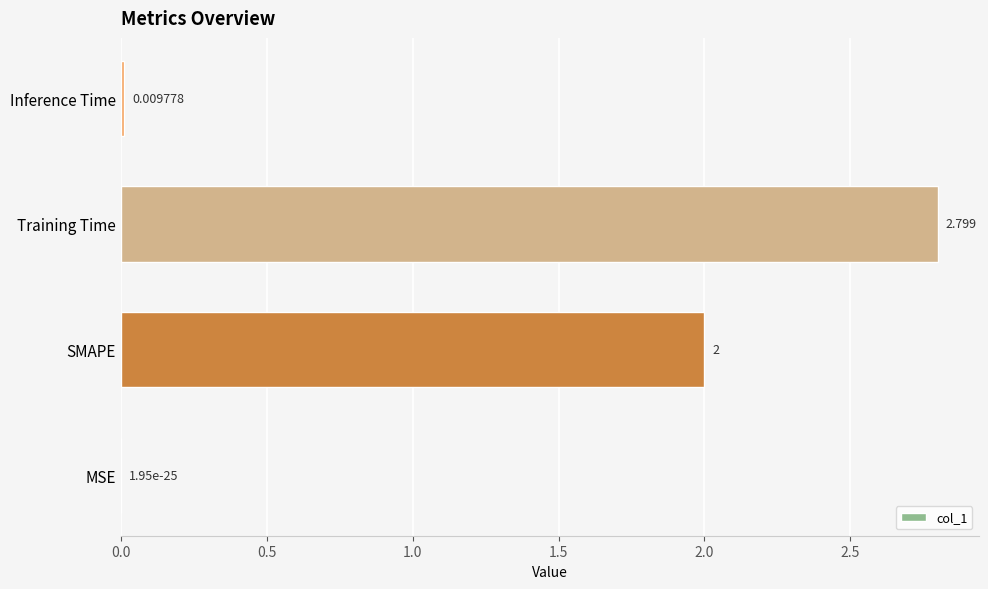

Which label corresponds to the largest value in the chart?

Training Time